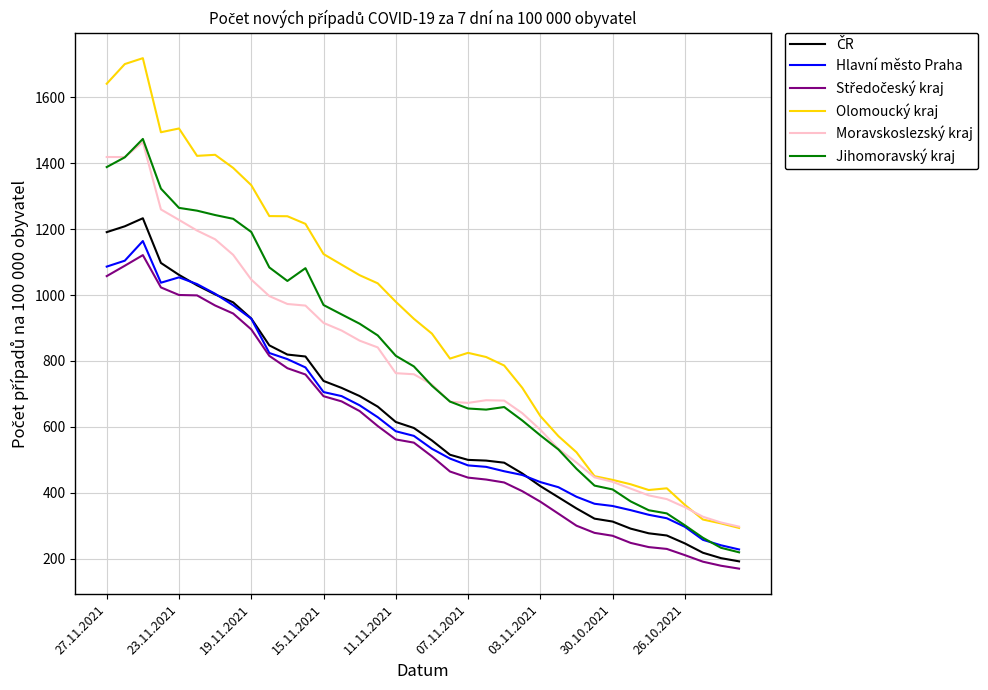

Which series has the widest spread of values?

Olomoucký kraj